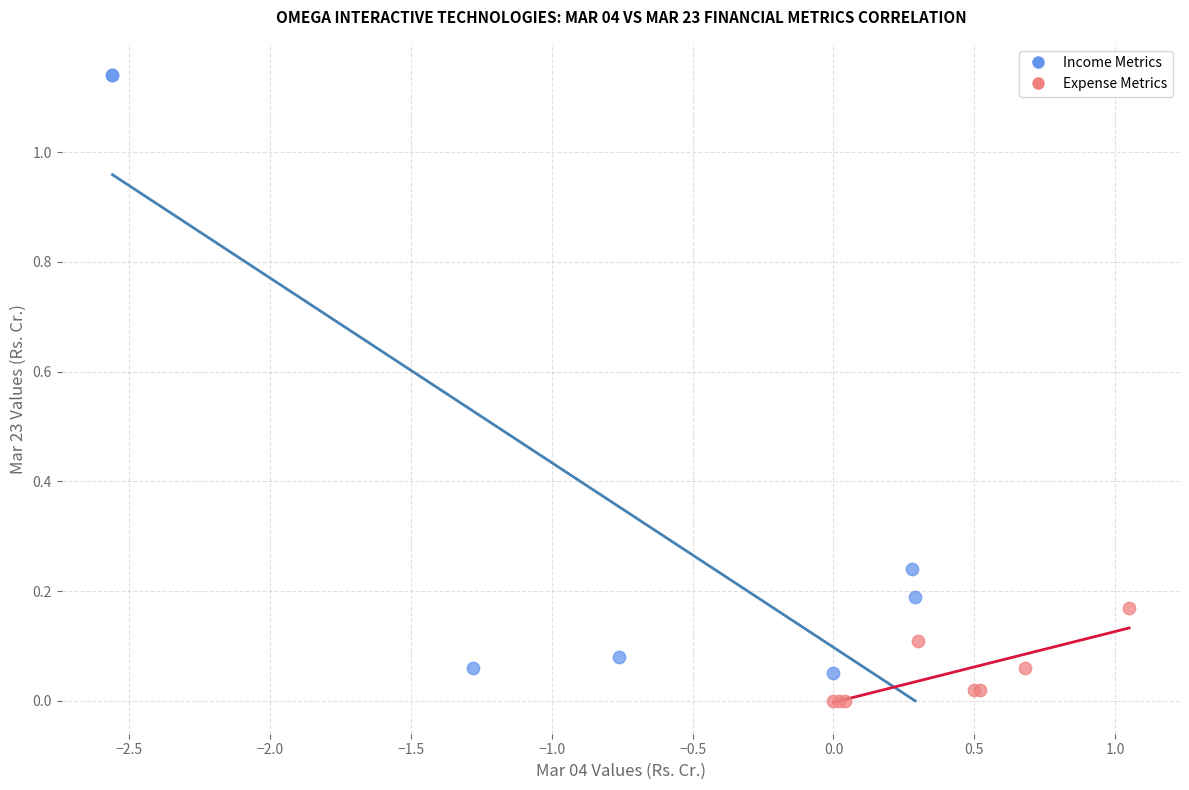

Which series has the largest Y range (max minus min)?

Income Metrics